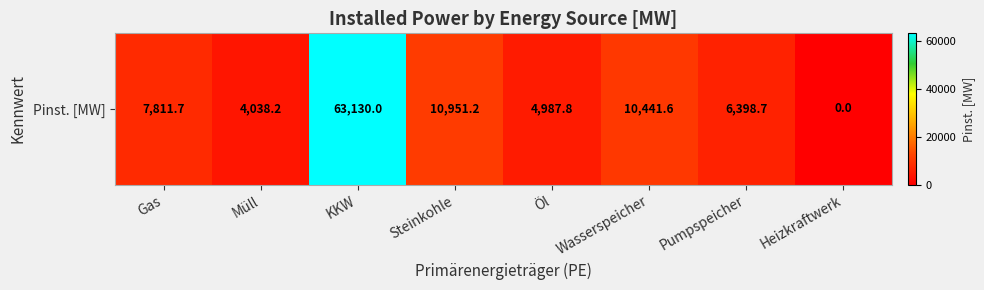

What is the change in value from Gas to Pumpspeicher?

-1413.0